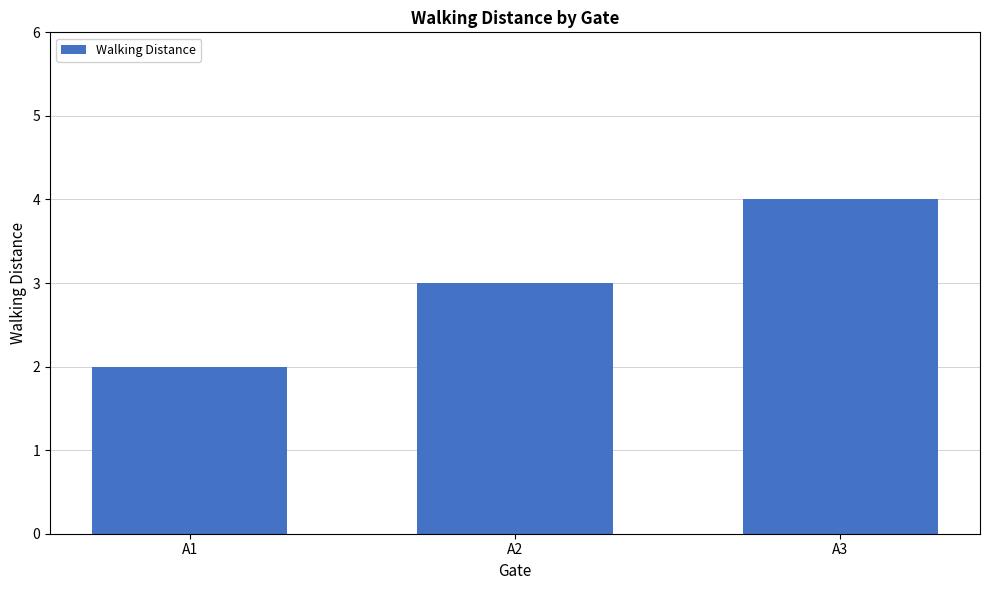

How many bars are there in total?

3